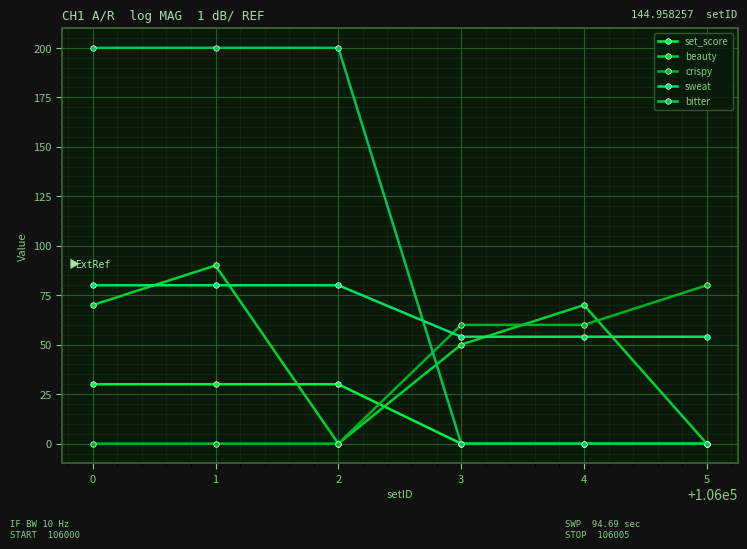

Is this an area chart (filled region under the line)?

No